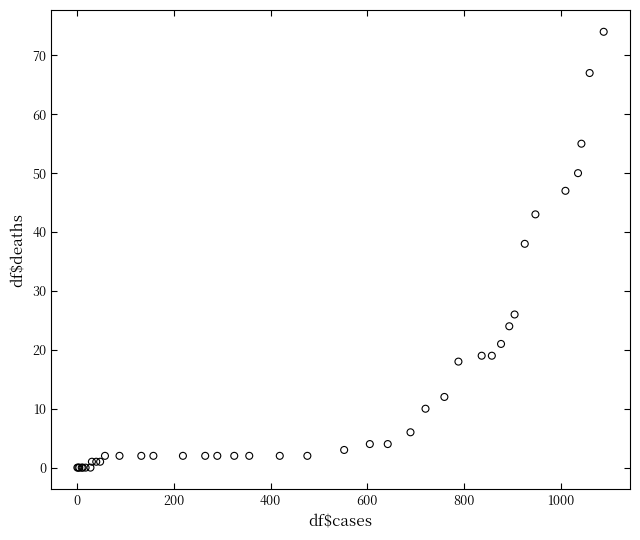

What Y value in the scatter plot is closest to 37?

38